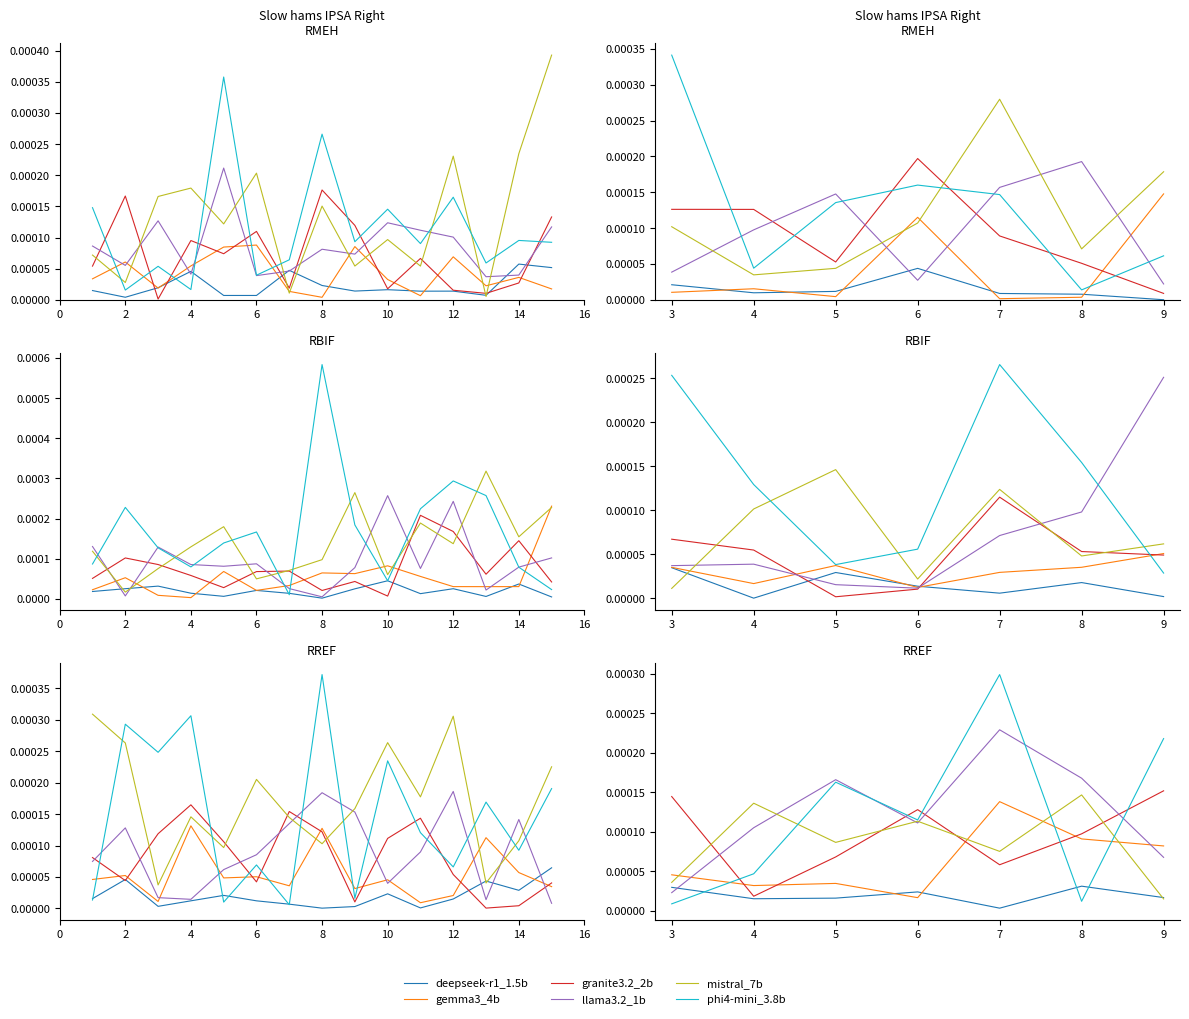

What are all the series names shown in the legend?

deepseek-r1_1.5b, gemma3_4b, granite3.2_2b, llama3.2_1b, mistral_7b, phi4-mini_3.8b